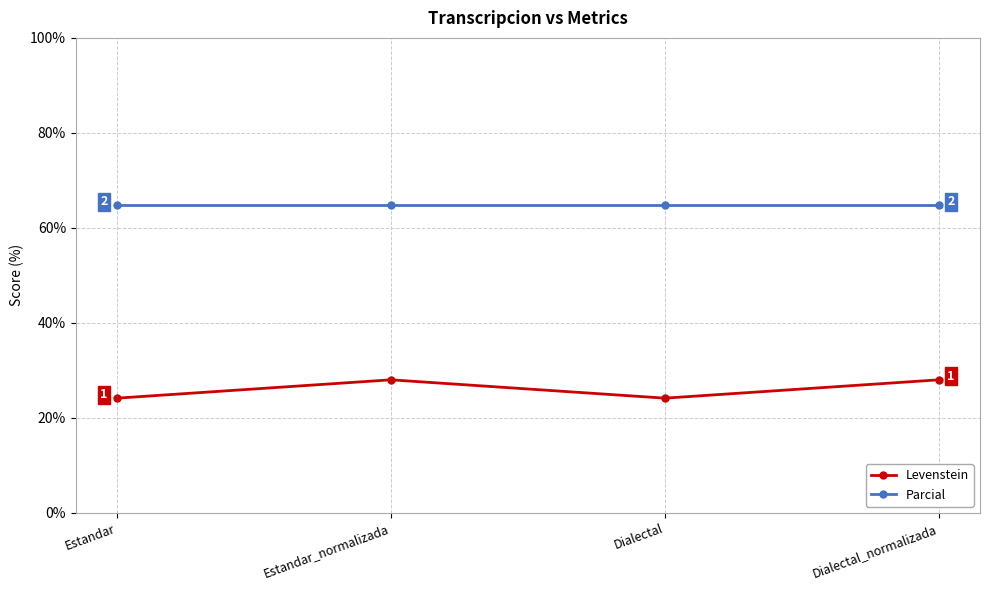

True or false: Parcial and Levenstein cross at least once.

False